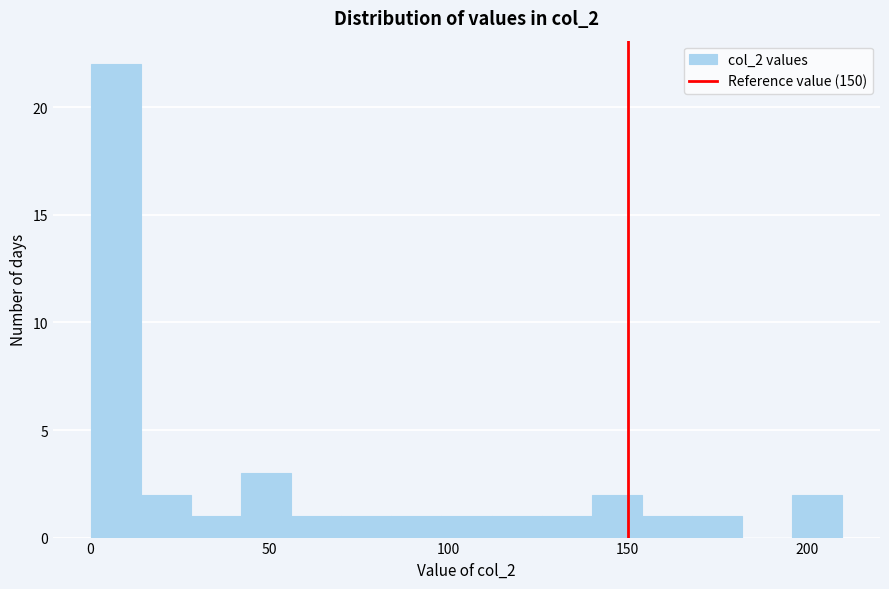

Read against the x-axis, roughly where is the centre of the tallest bar?

5